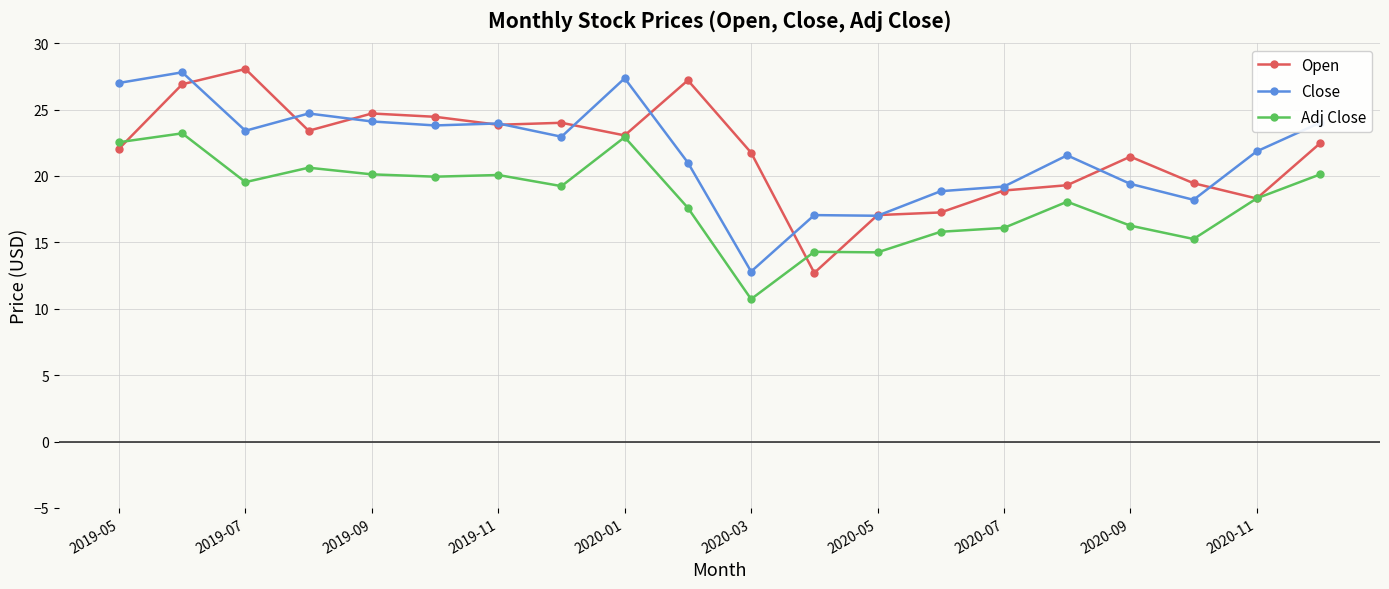

Is this an area chart (filled region under the line)?

No